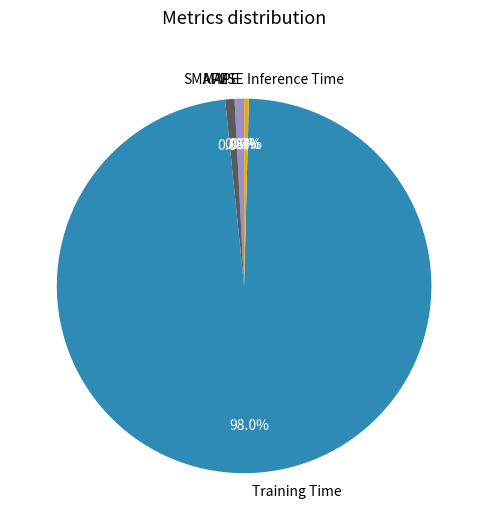

Is there a majority slice in this chart?

Yes